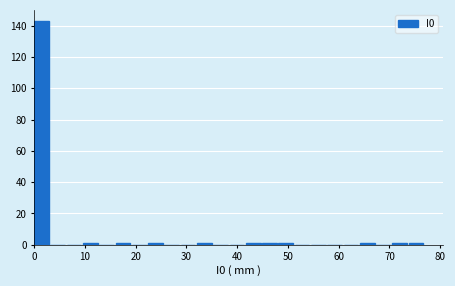

Read against the x-axis, roughly where is the centre of the tallest bar?

1